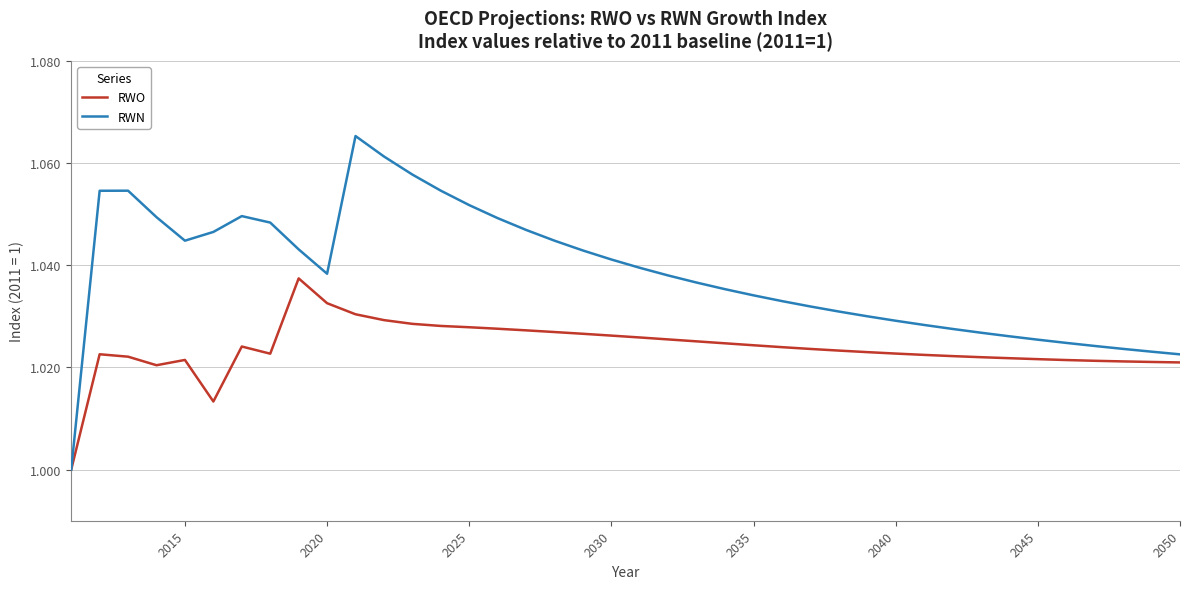

Which series has the widest spread of values?

RWN